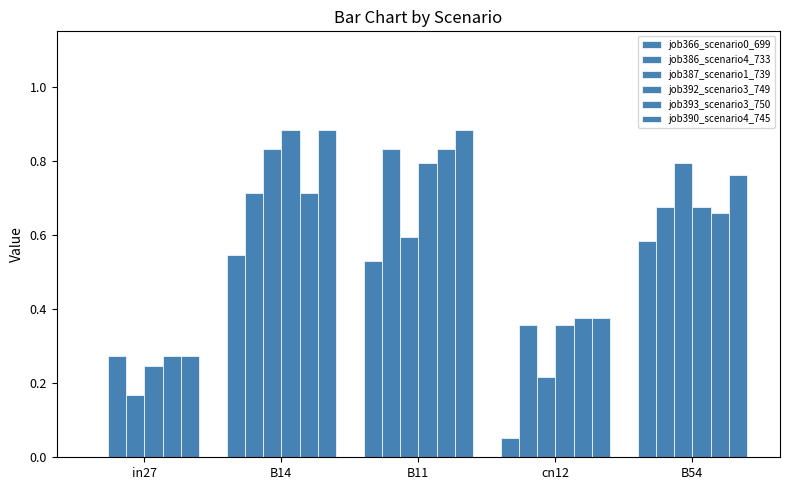

What is the total value across all series at B54?

4.1